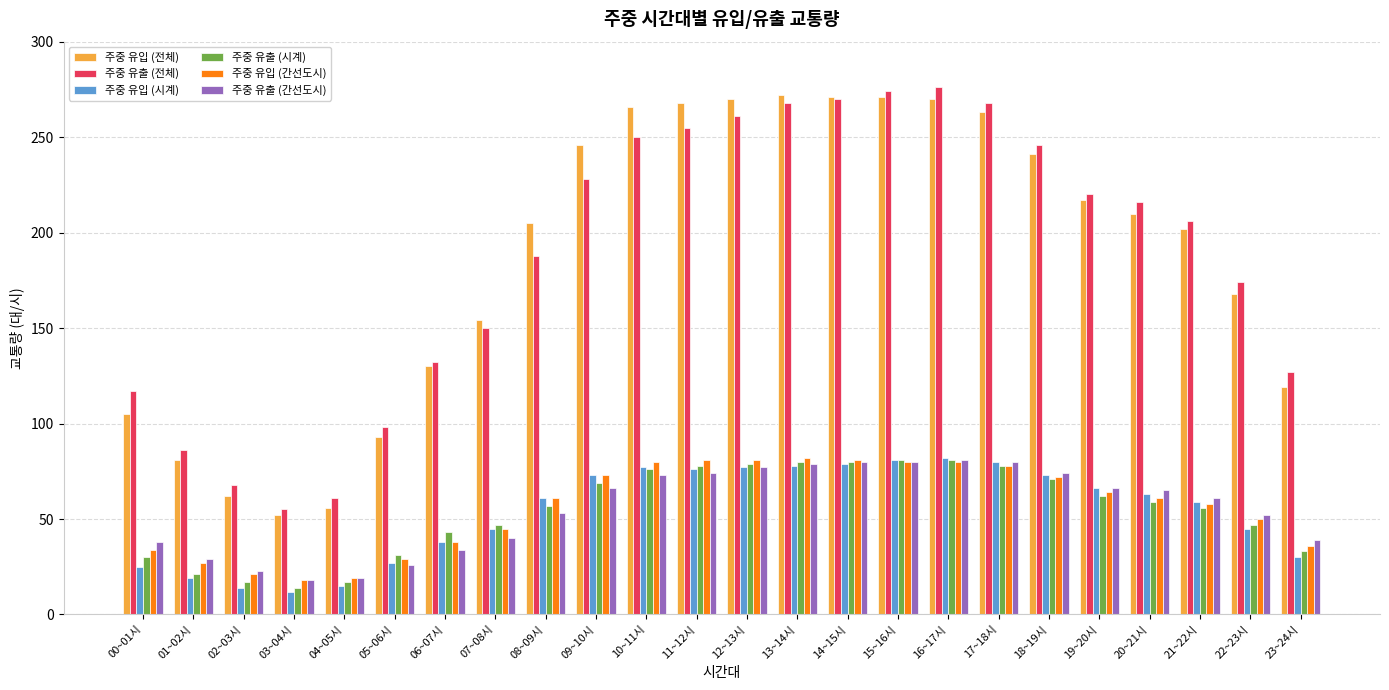

What is the spread (max minus min) of values at 21~22시?

150